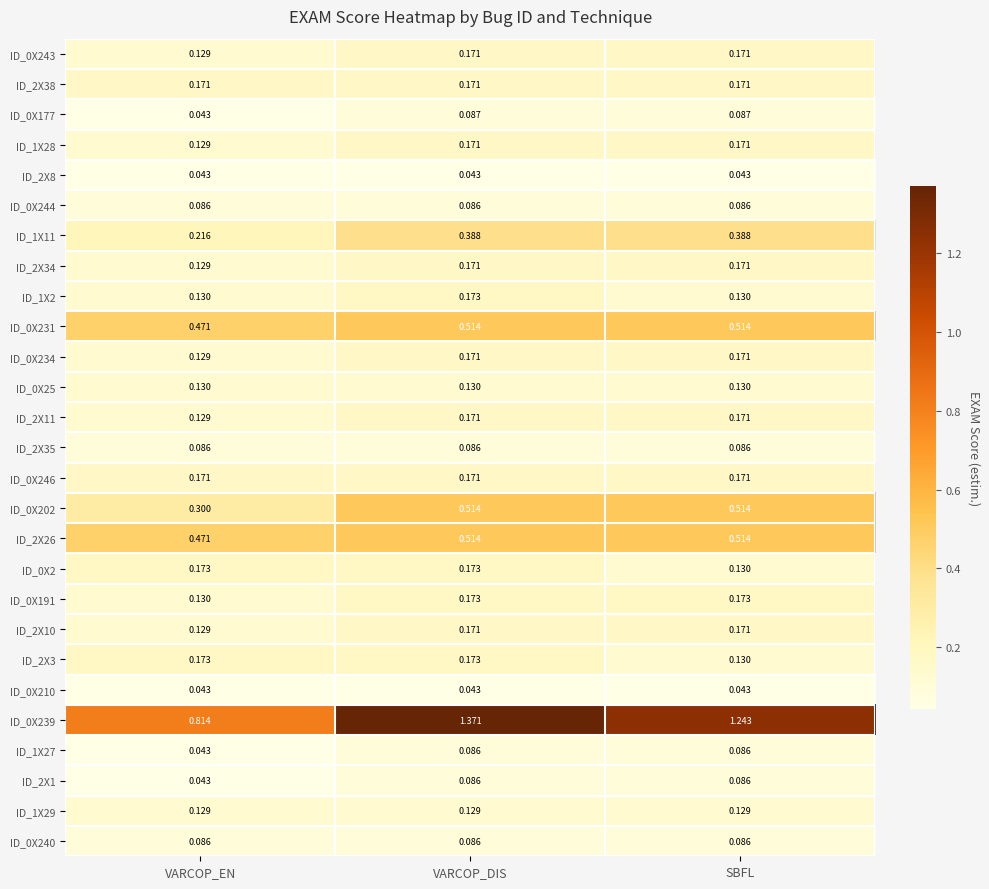

Which category has the highest value across all series?

VARCOP_DIS